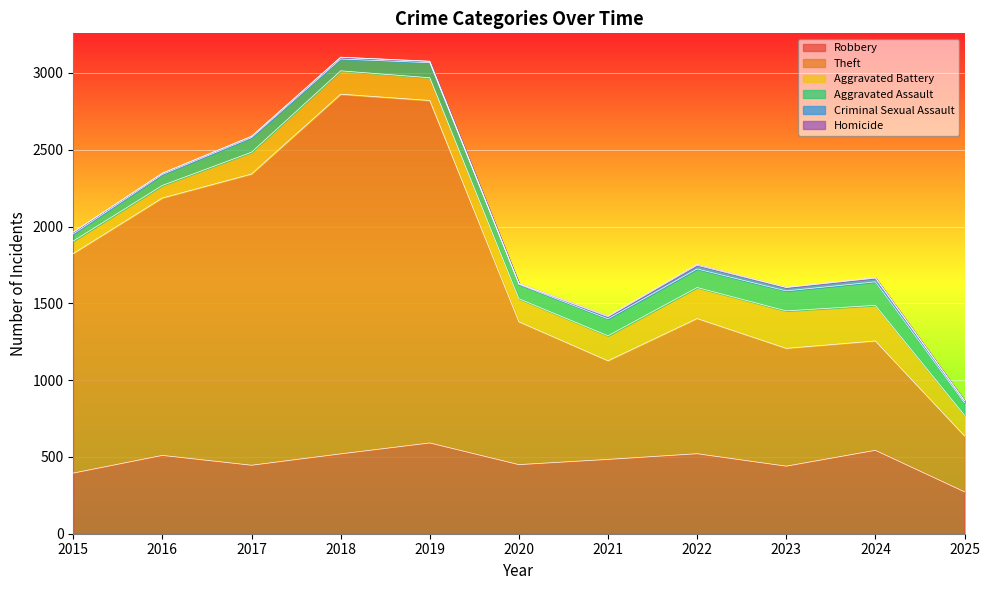

How many lines are shown in the chart?

6